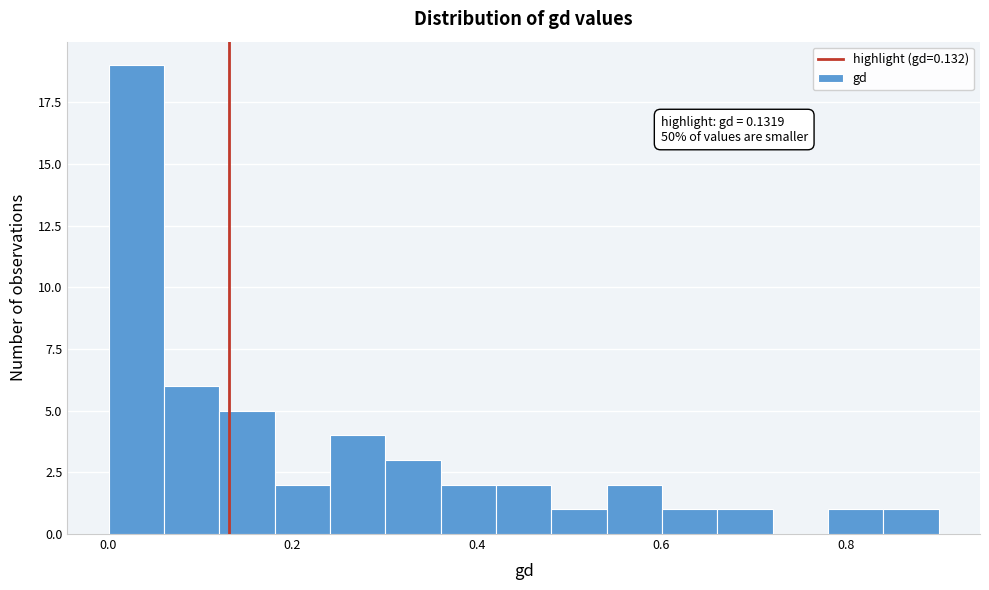

Read against the x-axis, roughly where is the centre of the tallest bar?

0.04